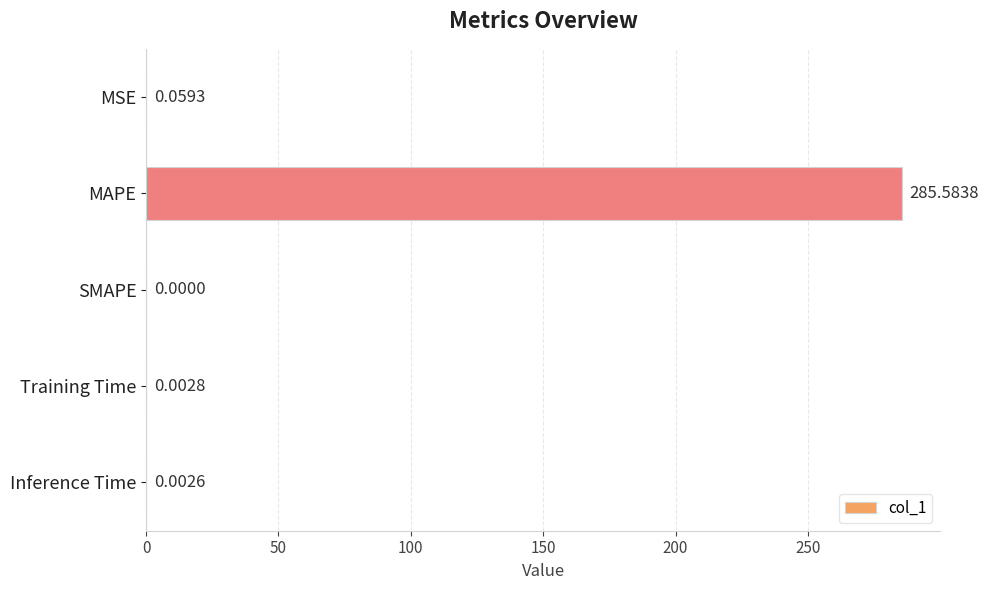

What is the sum of all values?

285.6